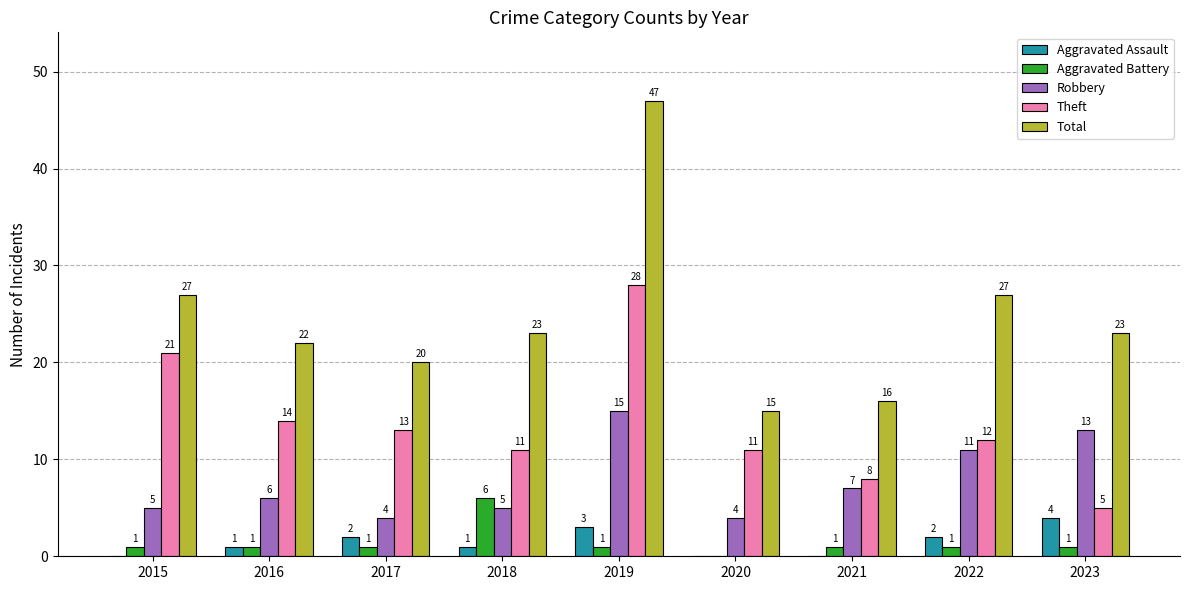

What is the approximate value of Total at 2021?

16